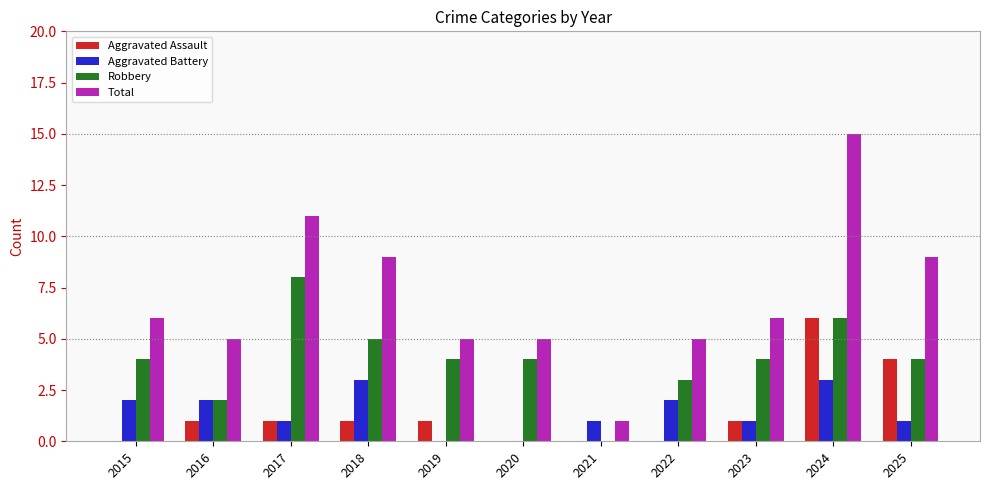

At which label does Robbery reach its peak?

2017